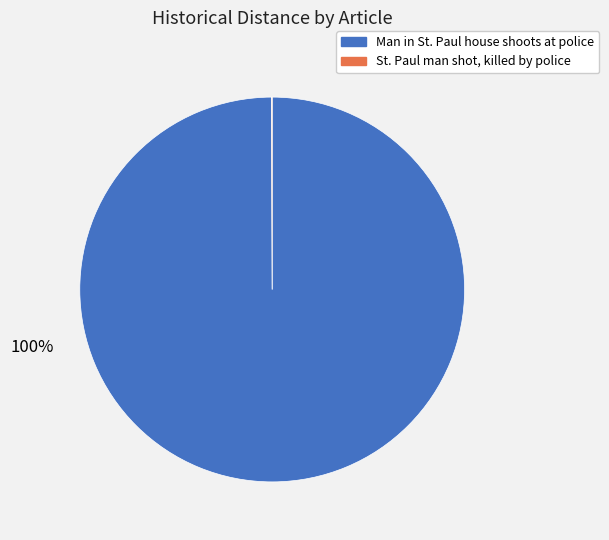

Which slice represents more than half of the pie?

Man in St. Paul house shoots at police